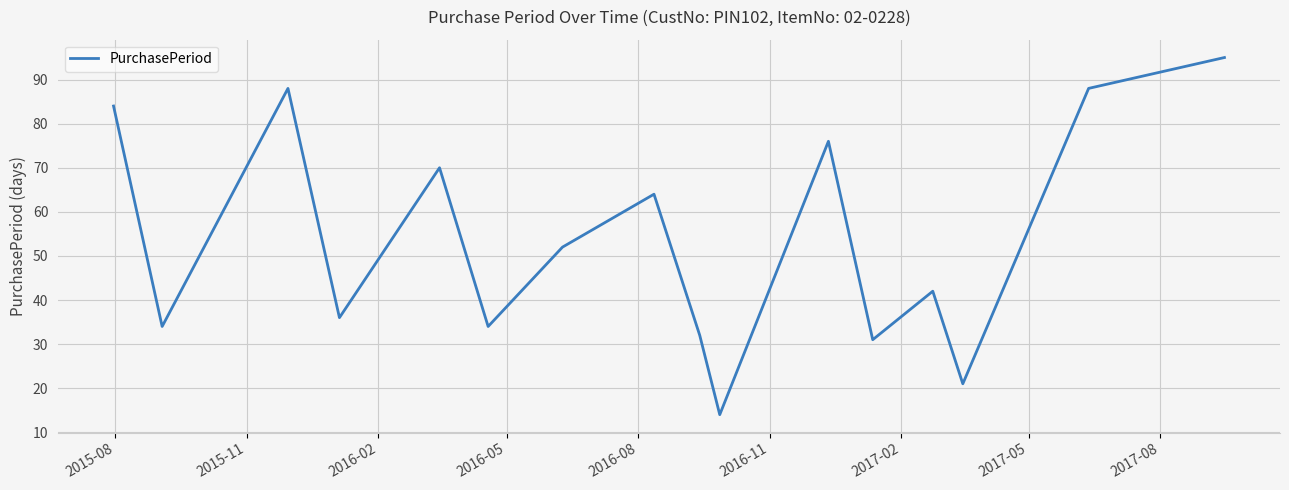

What is the difference between the maximum and second lowest values?

74